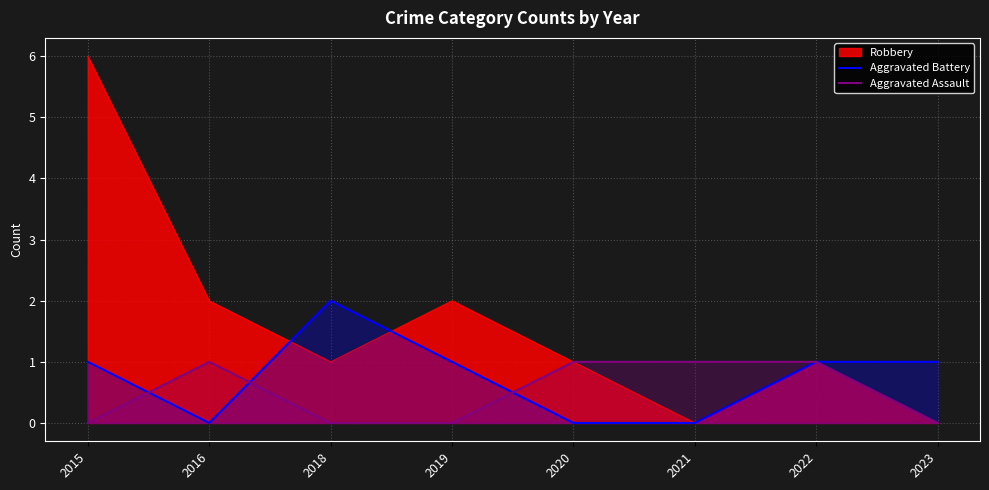

The value of Aggravated Battery at 2021 is -1. True or false?

False